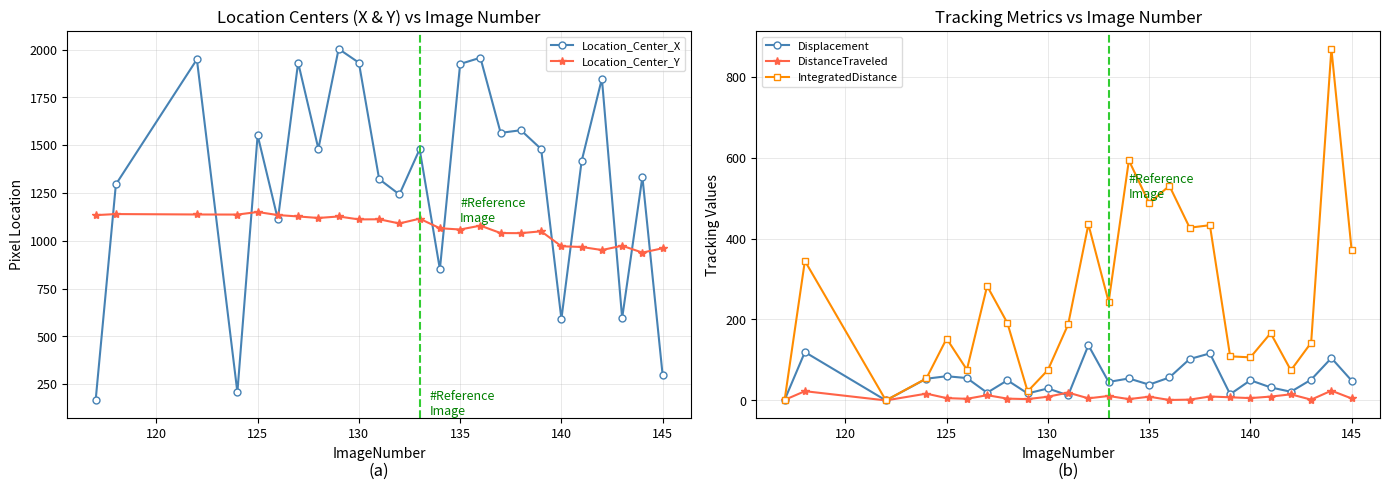

True or false: Location_Center_Y and Location_Center_X intersect in this chart.

True